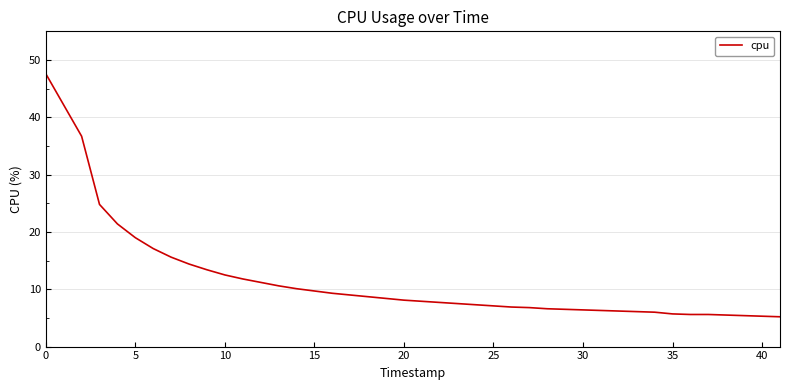

What is the minimum value shown in the chart?

5.2